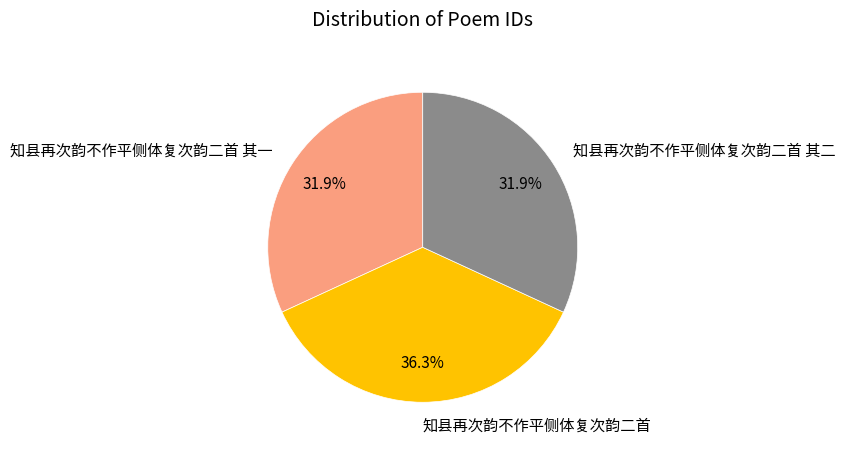

Approximately how many times larger is the value at 知县再次韵不作平侧体复次韵二首 其二 compared to 知县再次韵不作平侧体复次韵二首?

0.9